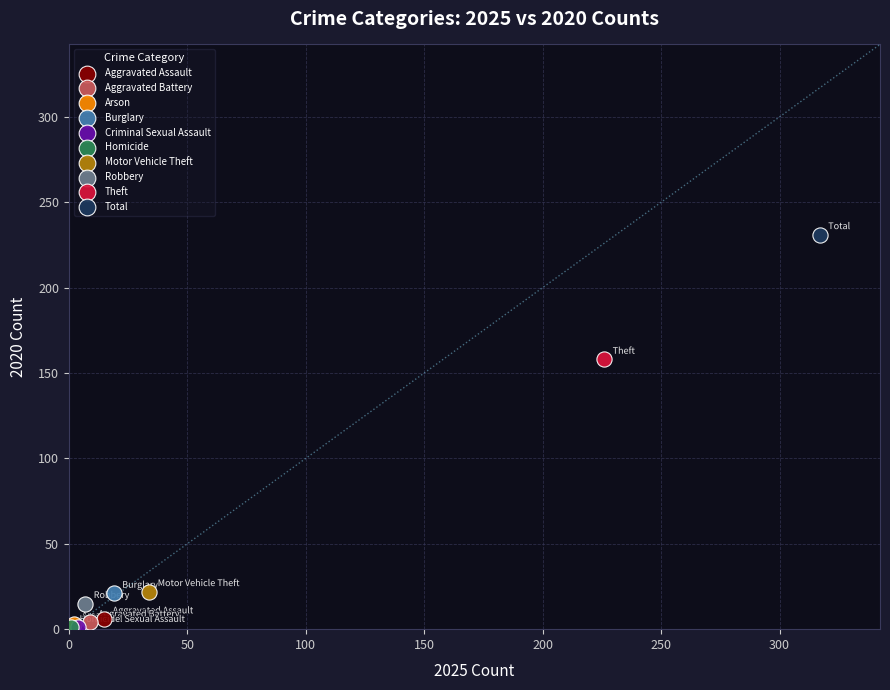

Which series reaches the maximum Y coordinate?

Total